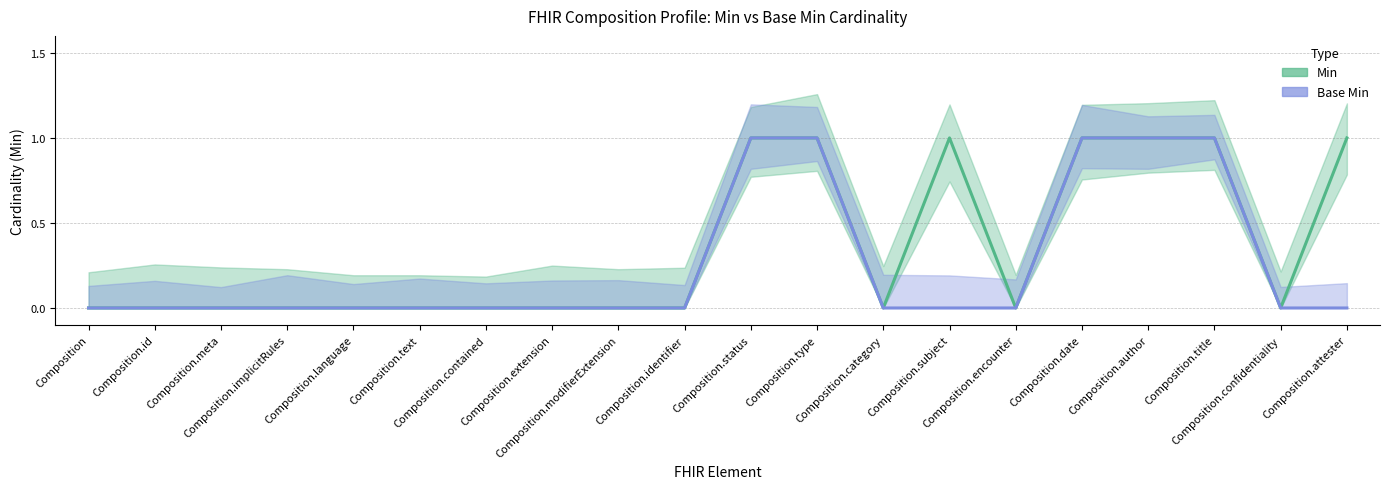

What is the difference between the maximum and minimum values in the Min series?

1